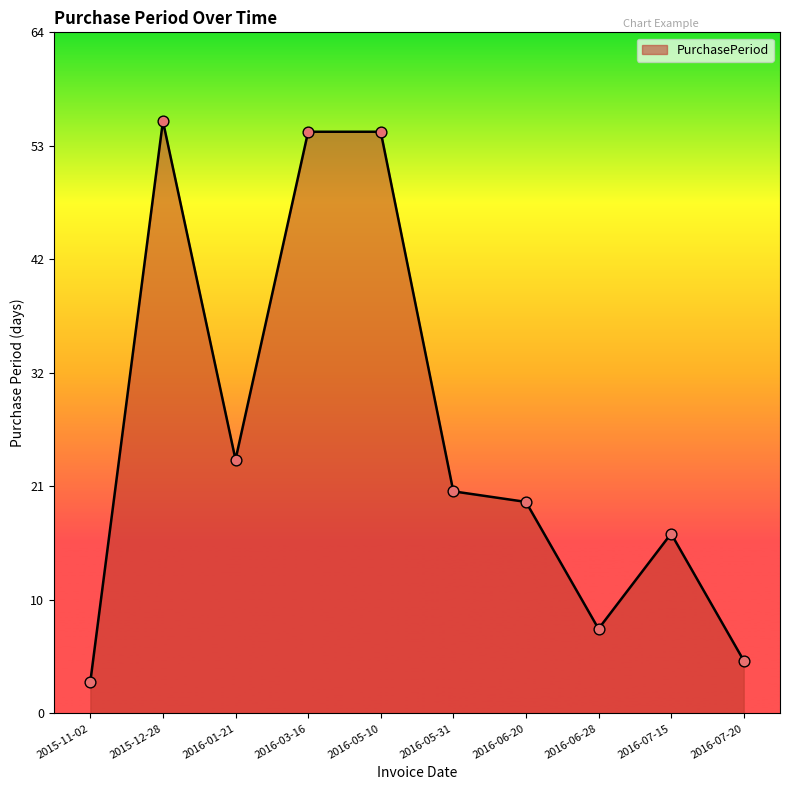

Approximately how many times larger is the value at 2016-05-10 compared to 2016-07-15?

3.2